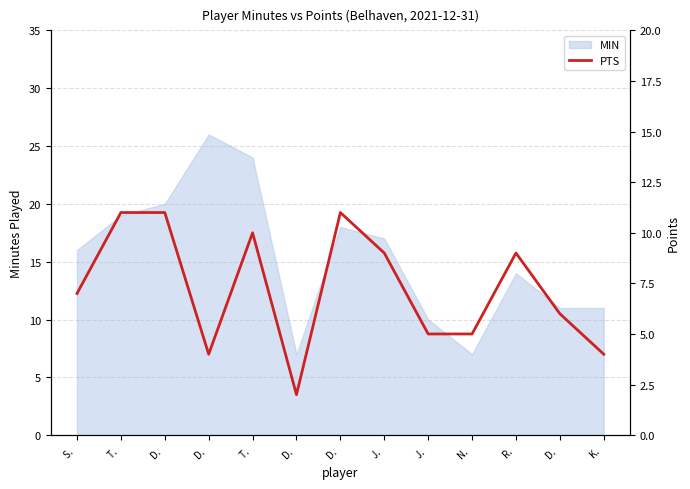

What is the change in value from T.  to K. ?

-6